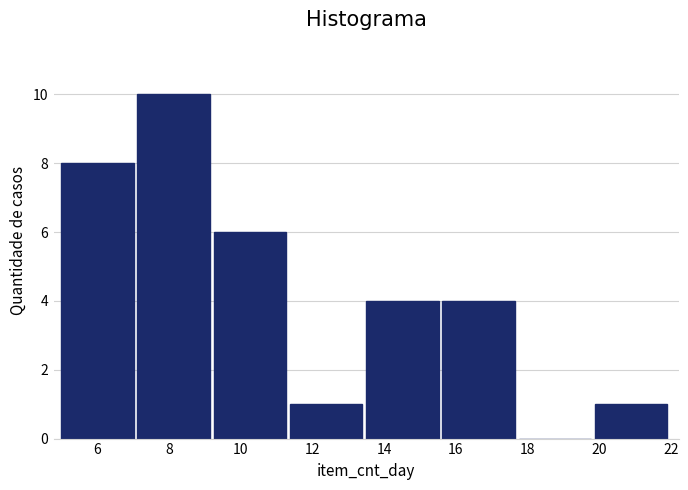

Which range on the x-axis has the tallest bar?

7.2 to 9.2